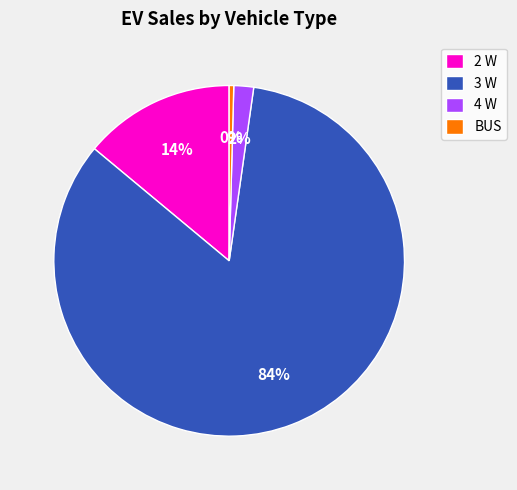

Between BUS and 3 W, which is larger?

3 W